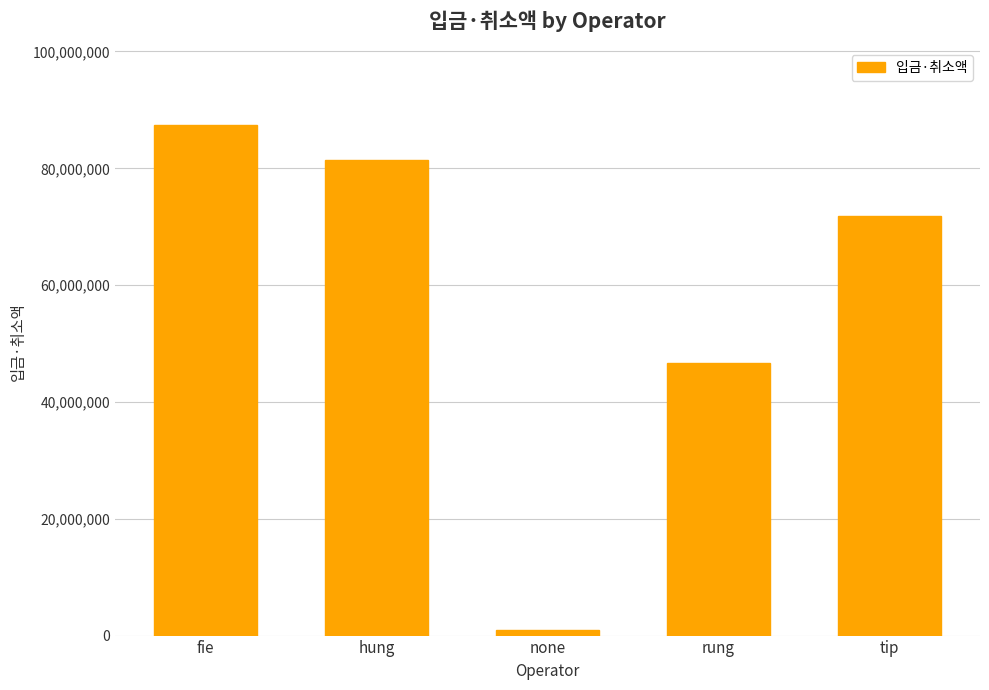

Reading right to left, what are all the values shown in this chart?

tip=71912951	rung=46752300	none=918050	hung=81377650	fie=87402000